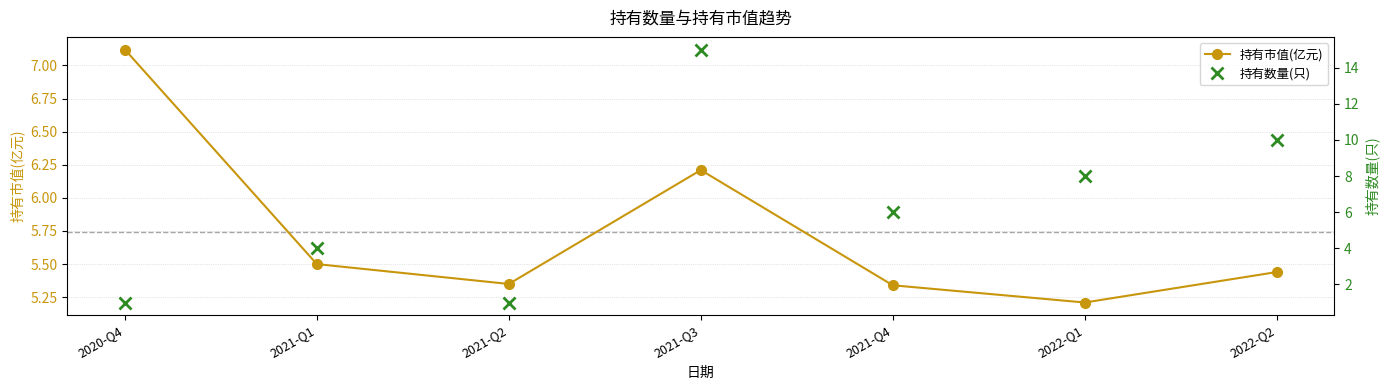

What is the lowest value of the 持有数量(只) series?

1.0